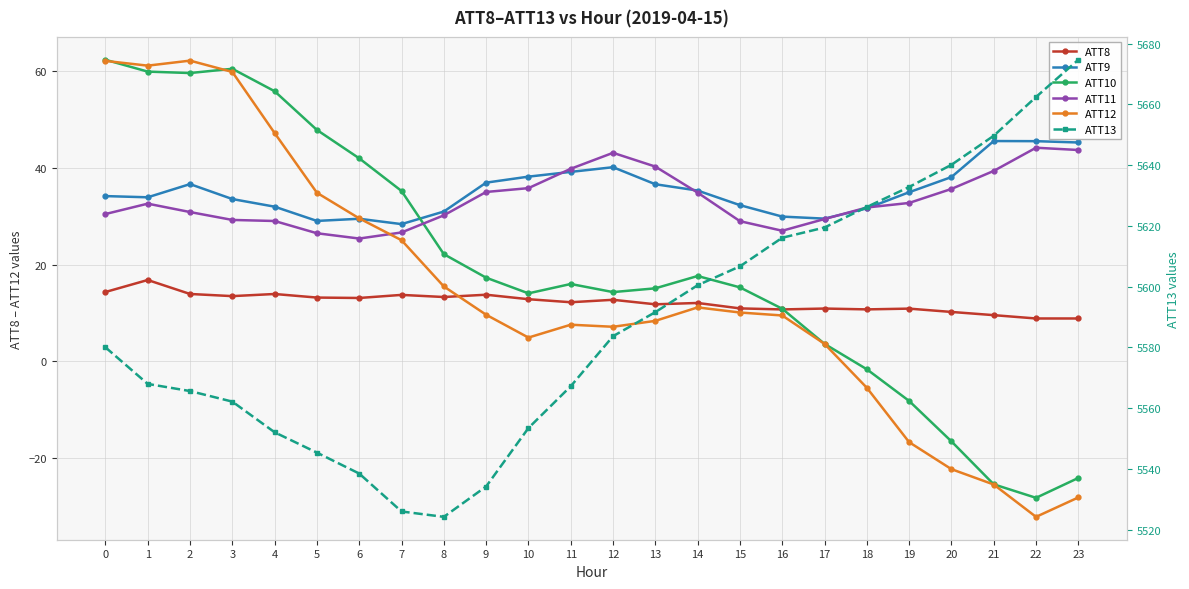

Which category has the highest value across all series?

23